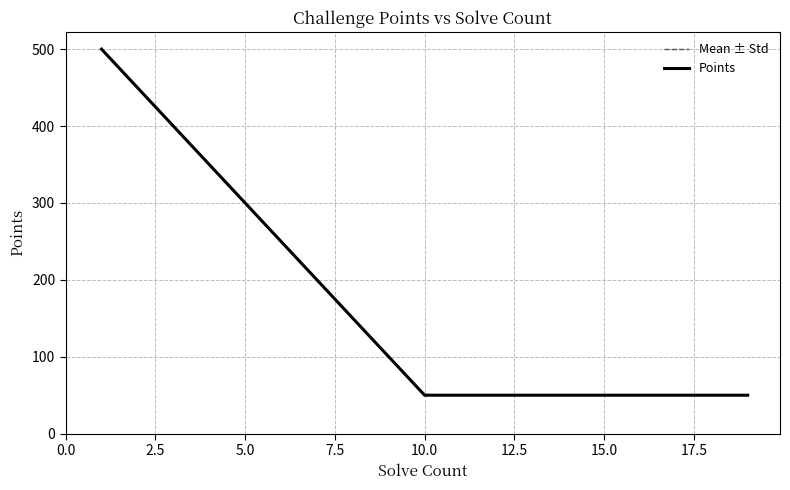

How many lines are shown in the chart?

2